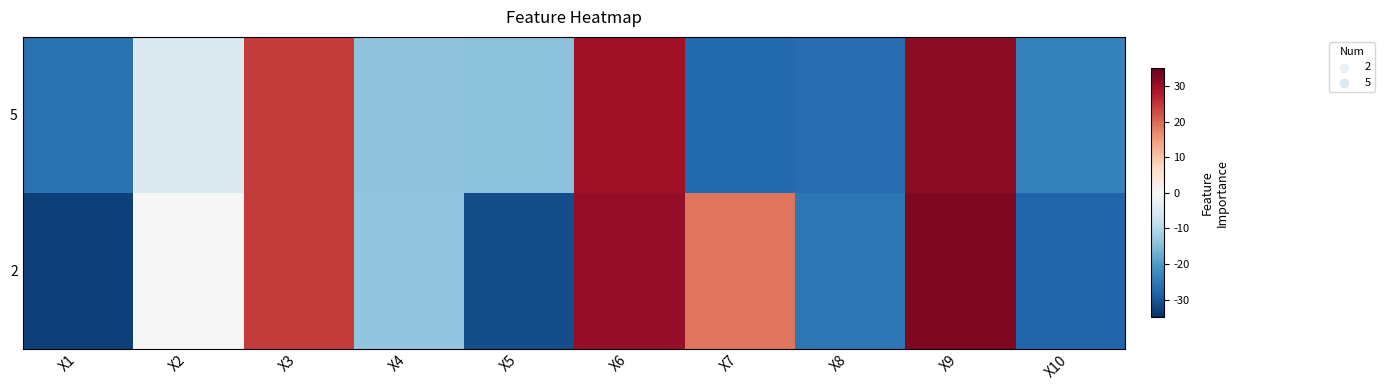

Reading left to right, extract all data points from this chart.

2: X1=-32.6	X2=0.3	X3=24.4	X4=-13.8	X5=-31.1	X6=30.9	X7=18.8	X8=-25.2	X9=32.6	X10=-28.0
5: X1=-26.1	X2=-4.9	X3=24.4	X4=-14.1	X5=-14.3	X6=29.7	X7=-27.2	X8=-26.7	X9=31.3	X10=-23.7